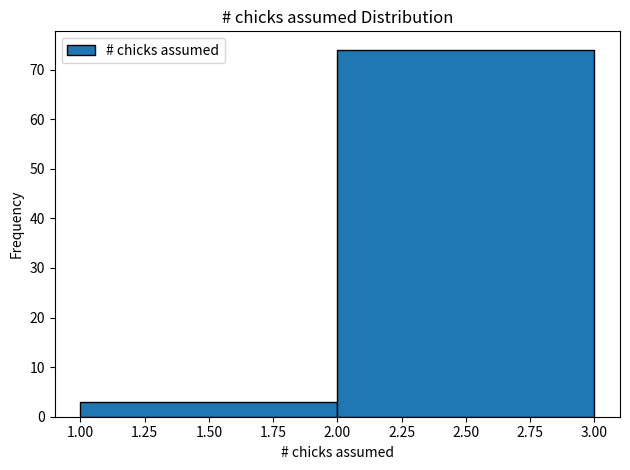

Reading left to right, transcribe this chart: for each bar, give the range it covers on the x-axis and its height. The values are not printed on the chart, so give them approximately, as read against the axis.

1.00 to 2.00: 3
2.00 to 3.00: 74